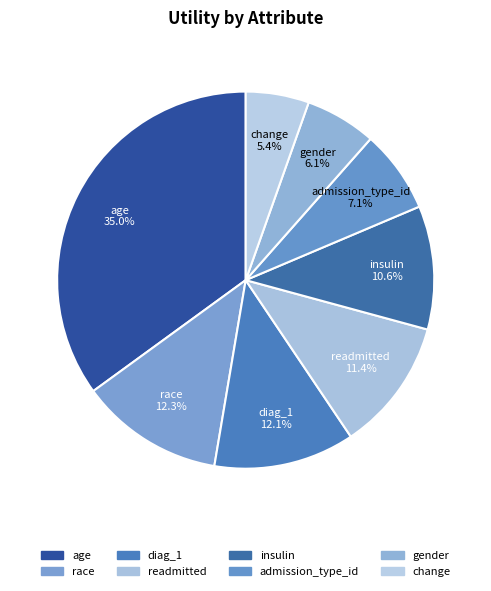

How many segments does this pie chart have?

8